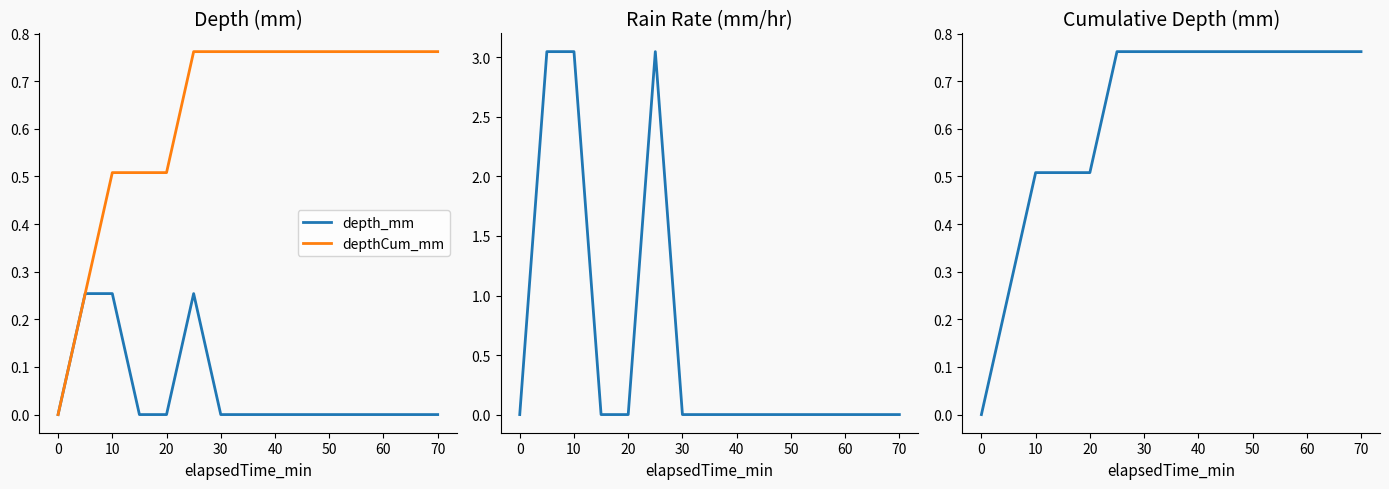

At how many categories does at least one series exceed 0?

14